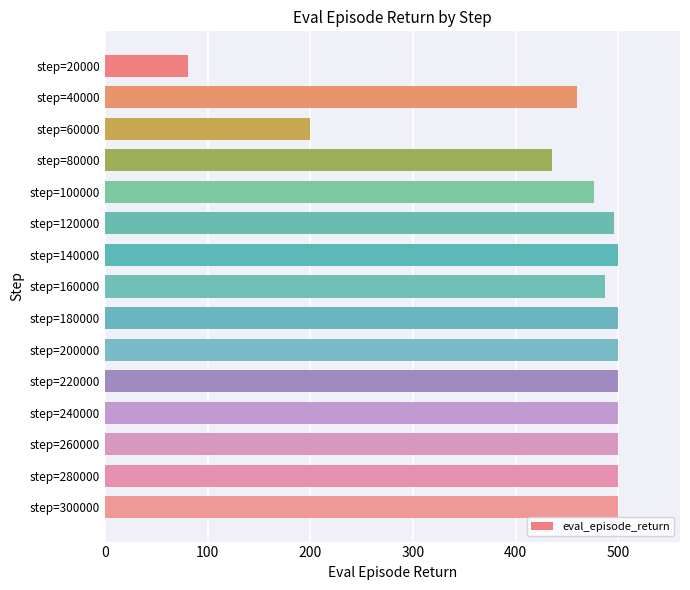

True or false: the data shows 199.2 at step=140000.

False